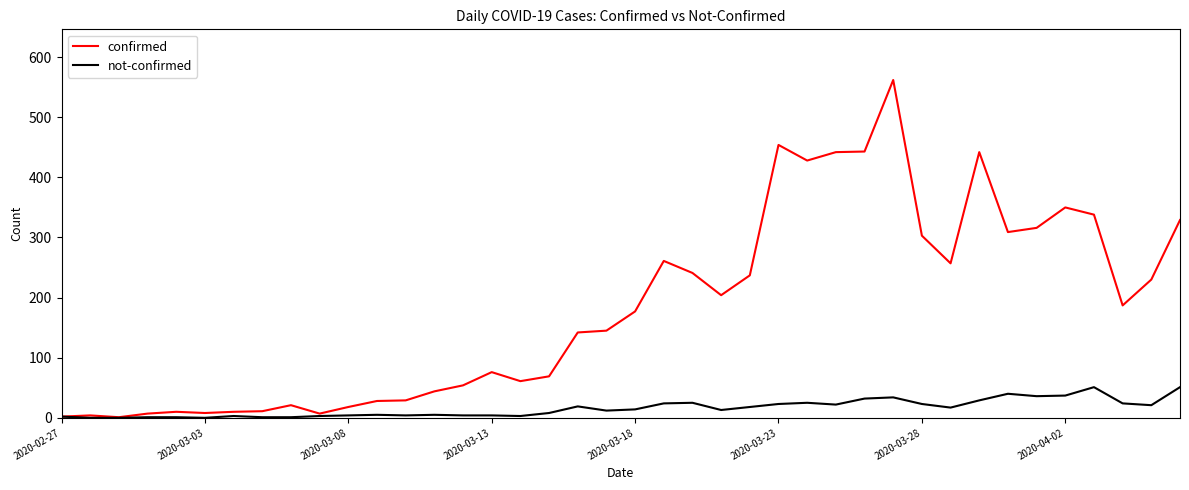

Which series has the largest total across all categories?

confirmed